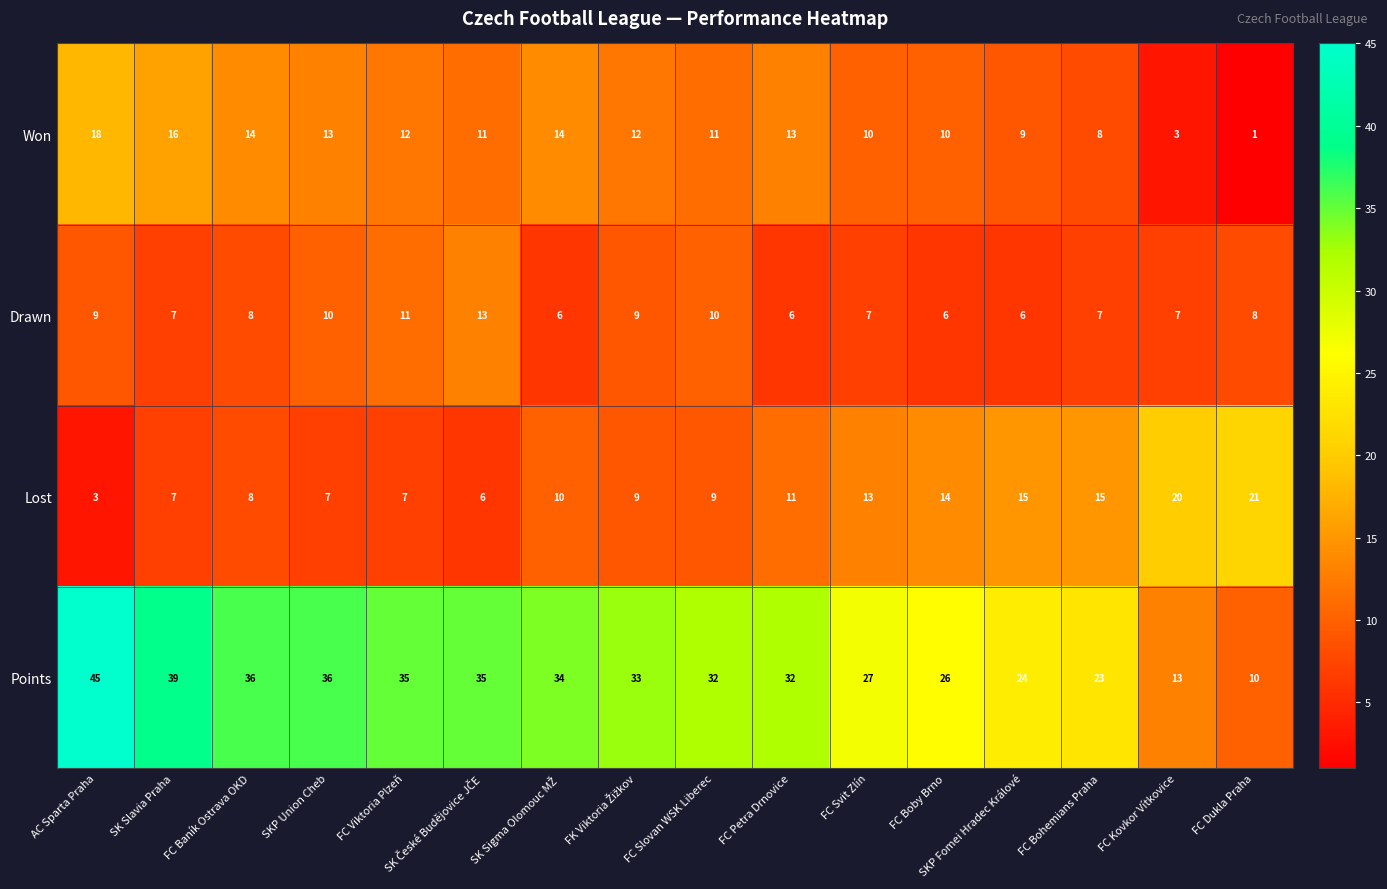

Which series has the largest range (max minus min)?

Points